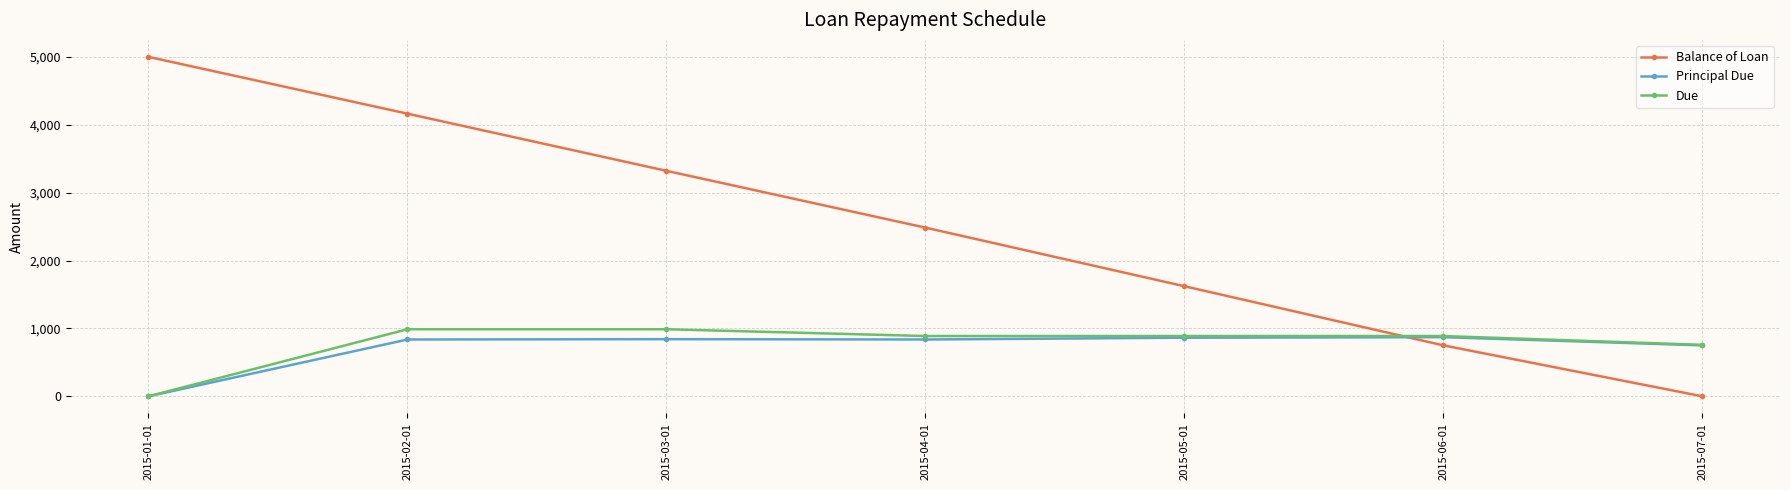

Is it true that Balance of Loan equals 5000.0 at 2015-01-01?

True